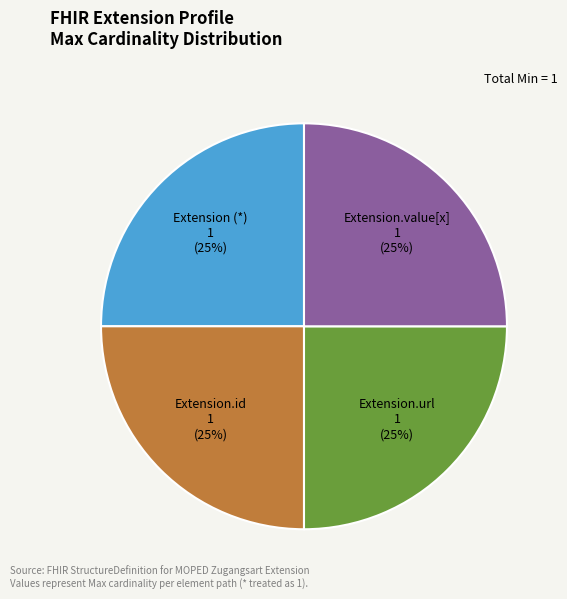

Approximately how many times larger is the value at Extension.value[x] compared to Extension (*)?

1.0